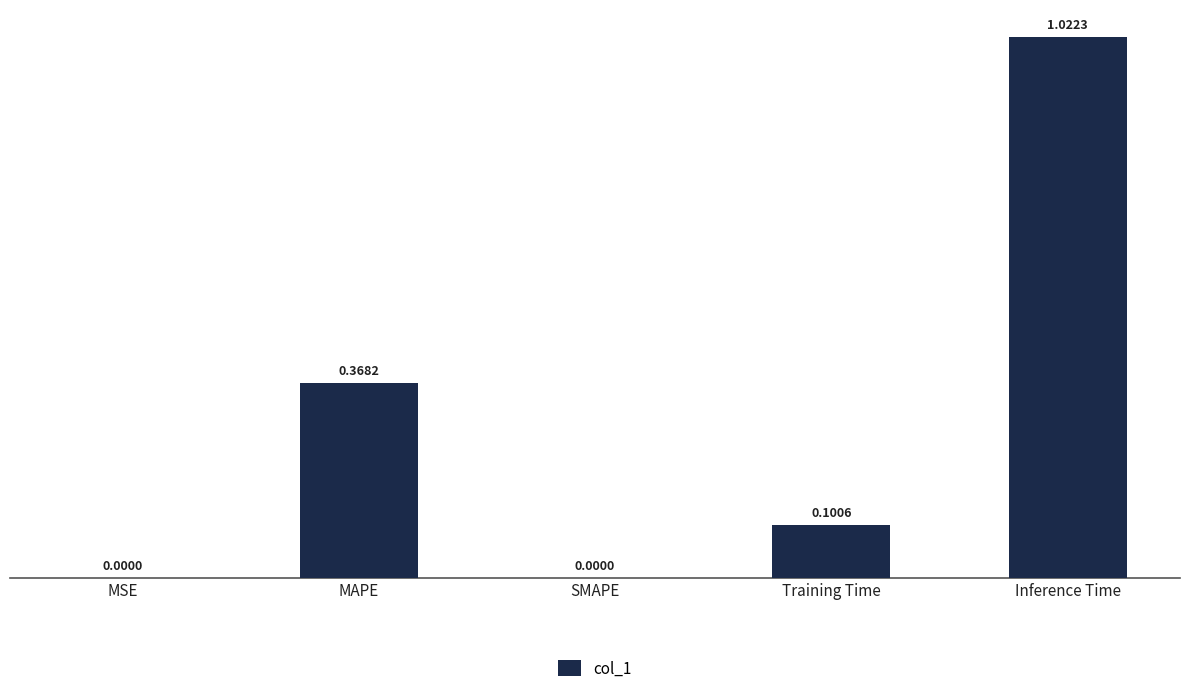

What is the sum of all values?

1.5